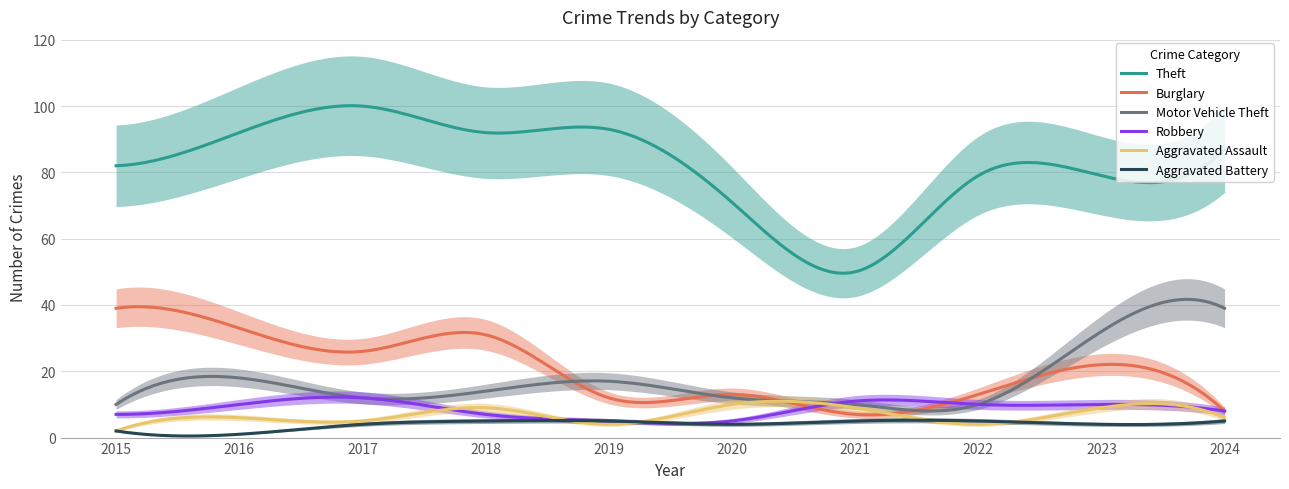

The value of Motor Vehicle Theft at 2016 is 18. True or false?

True